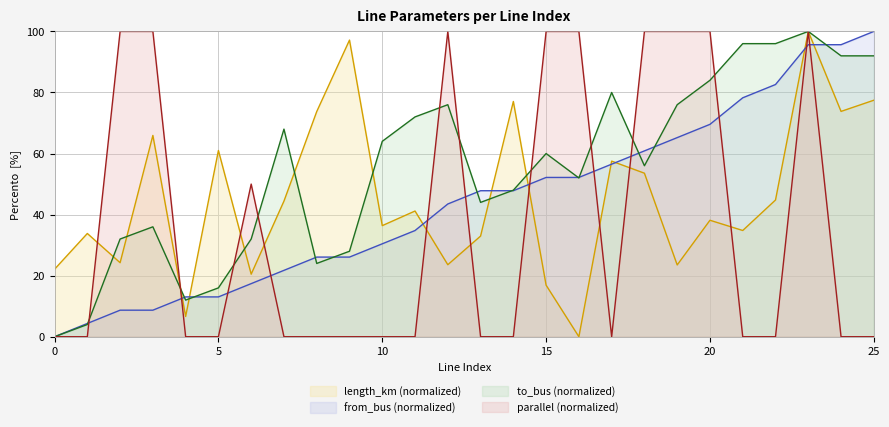

The from_bus series shows 13.1 at 9. True or false?

False